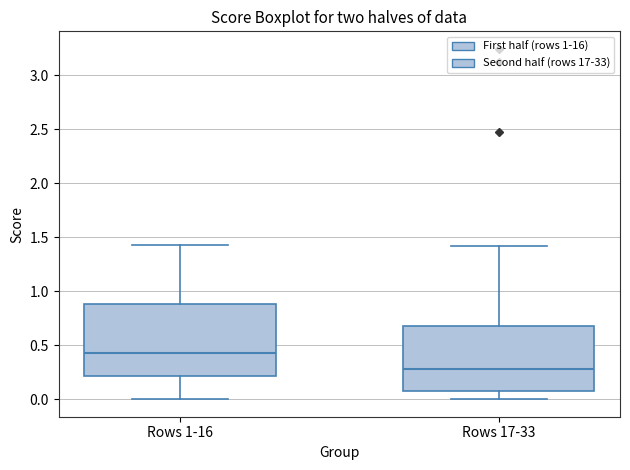

Which box has the lowest median line?

Rows 17-33